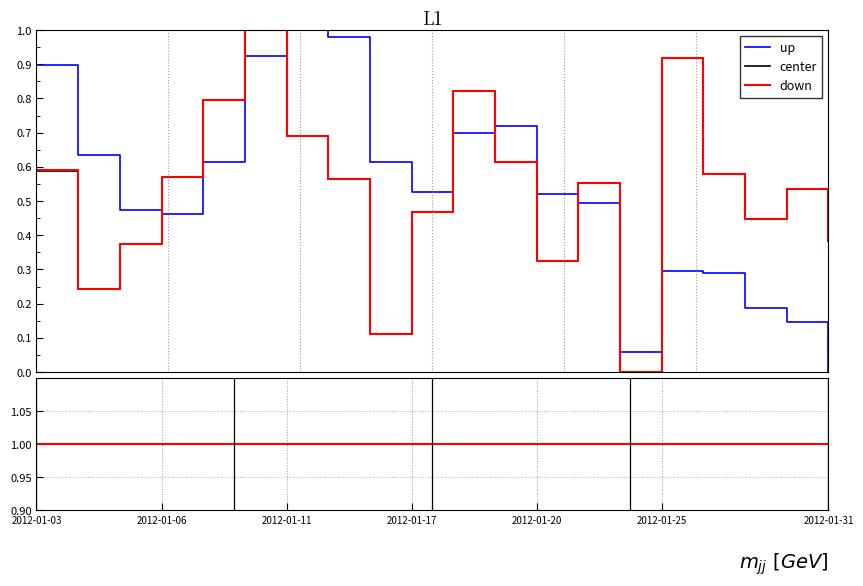

List the series in order of their peak value, highest first.

up, center, down